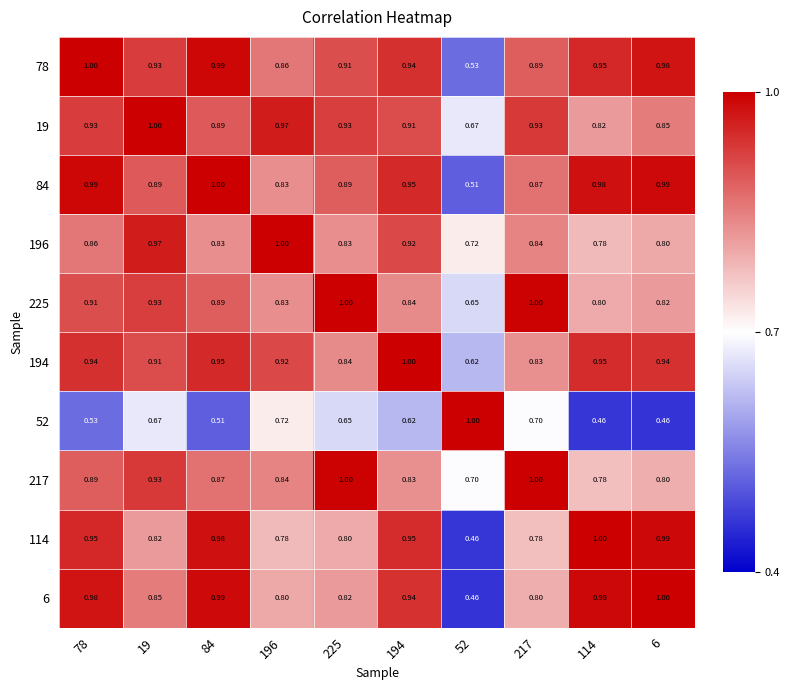

Is the value of 52 at 6 greater than the value of 6 at 194?

No